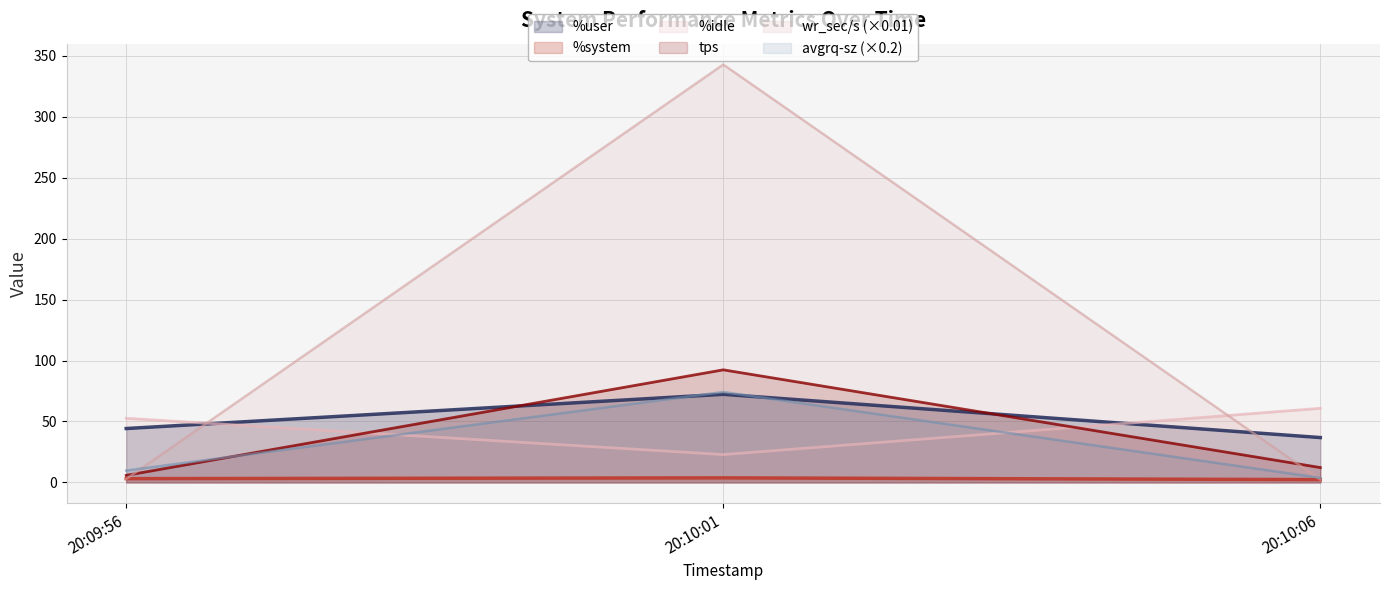

What position from the right is 20:10:01?

2